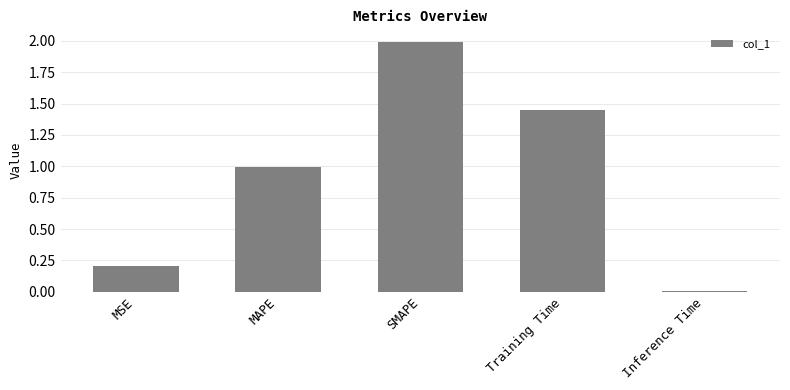

Which label corresponds to the largest value in the chart?

SMAPE